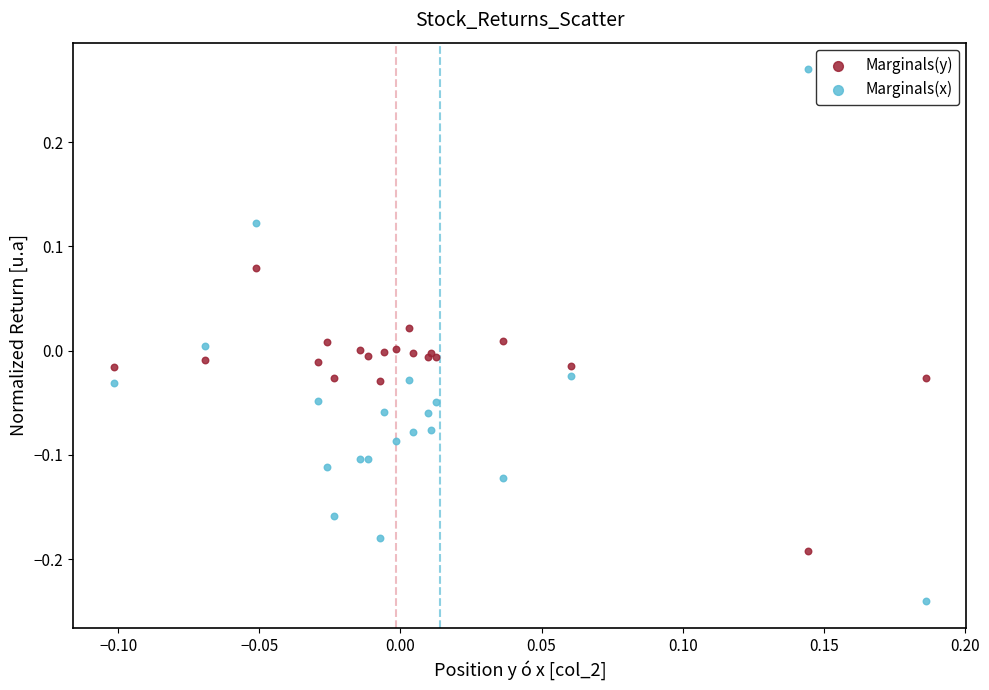

Which series reaches the maximum Y coordinate?

Marginals(x)